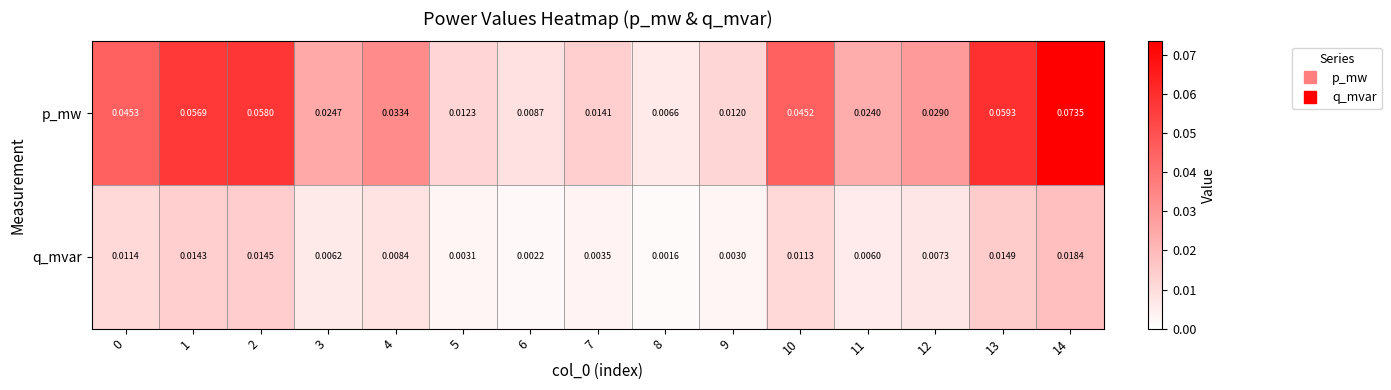

Which series has the widest spread of values?

p_mw